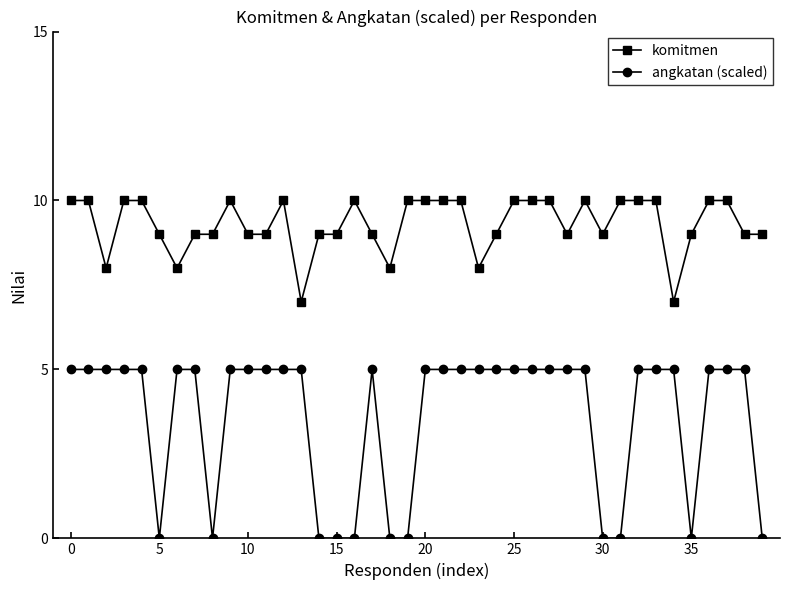

What is the difference between the maximum and minimum values in the angkatan (scaled) series?

5